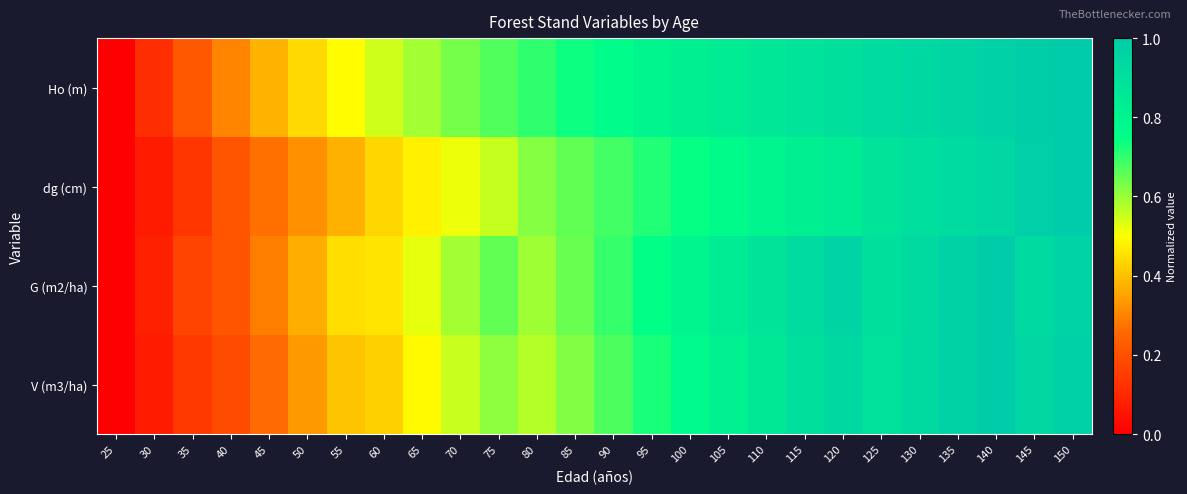

At which category does the chart reach its peak across all series?

150